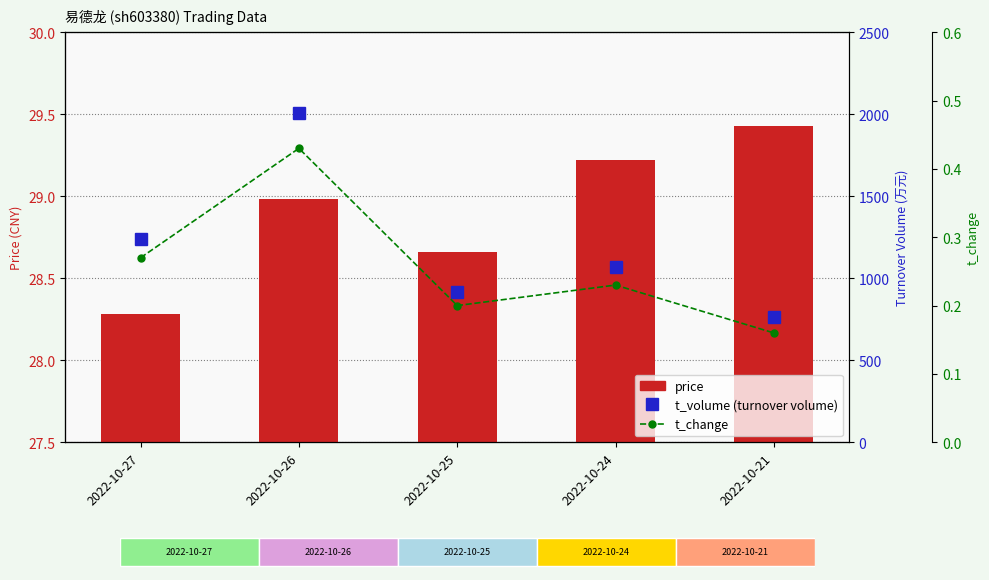

Which category has the lowest value across all series?

2022-10-21